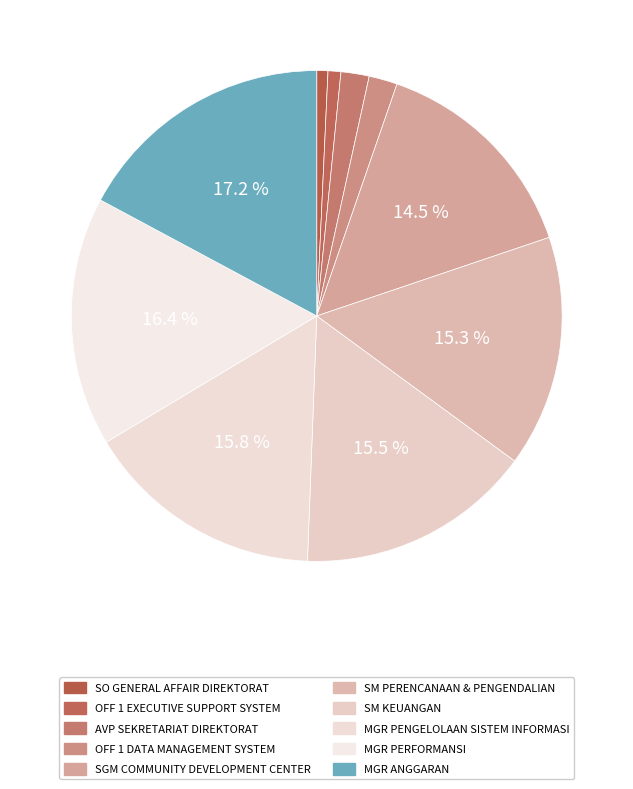

Approximately how many times larger is the value at OFF 1 EXECUTIVE SUPPORT SYSTEM compared to MGR PENGELOLAAN SISTEM INFORMASI?

0.1